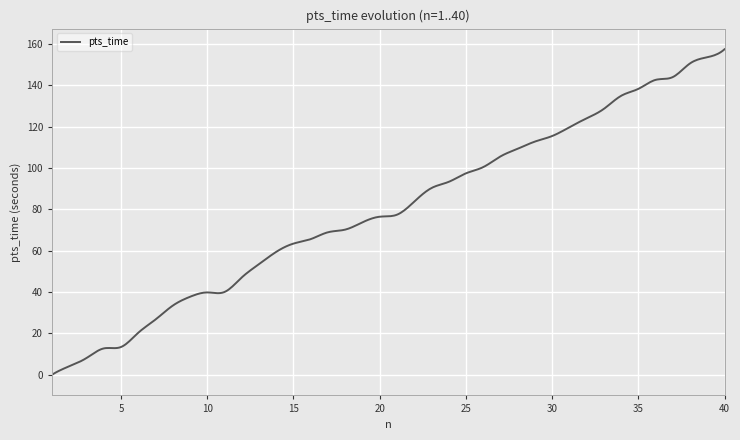

What is the maximum value shown in the chart?

157.4